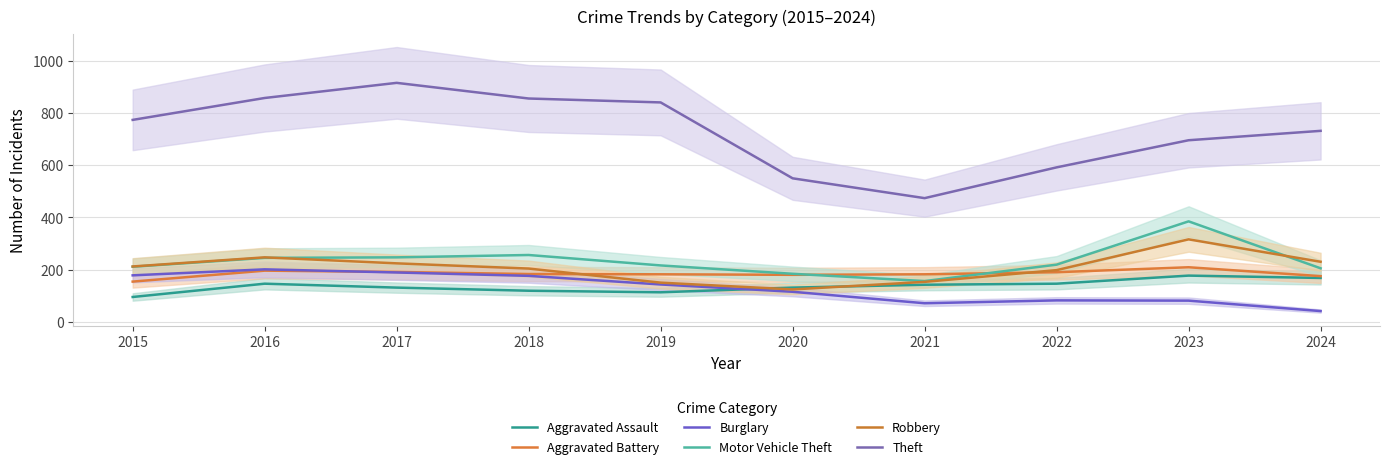

Where is Burglary nearest to the value 121?

2020